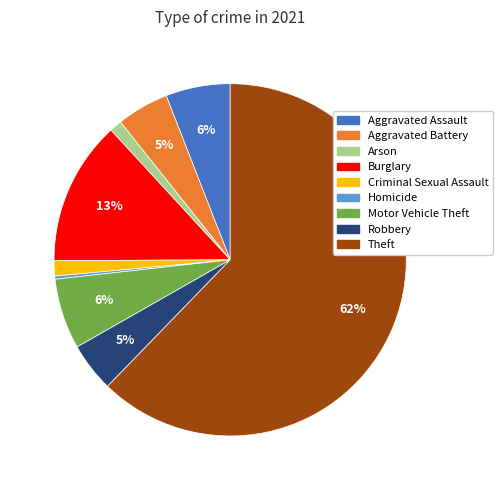

To the nearest percent, what portion does Arson represent?

1%